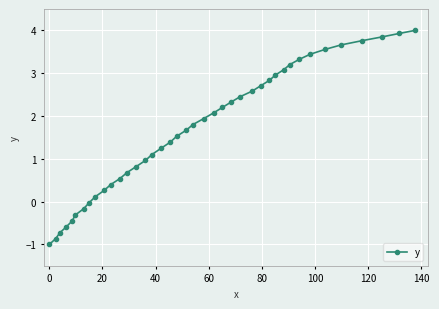

What is the minimum value shown in the chart?

-1.0